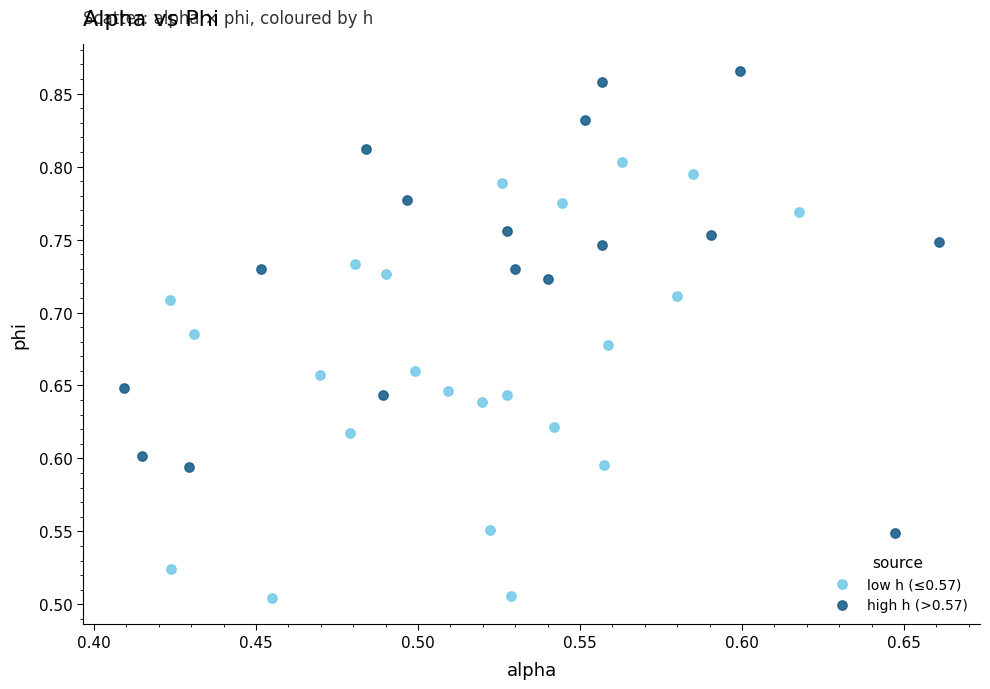

Which series has the largest Y range (max minus min)?

high h (>0.57)